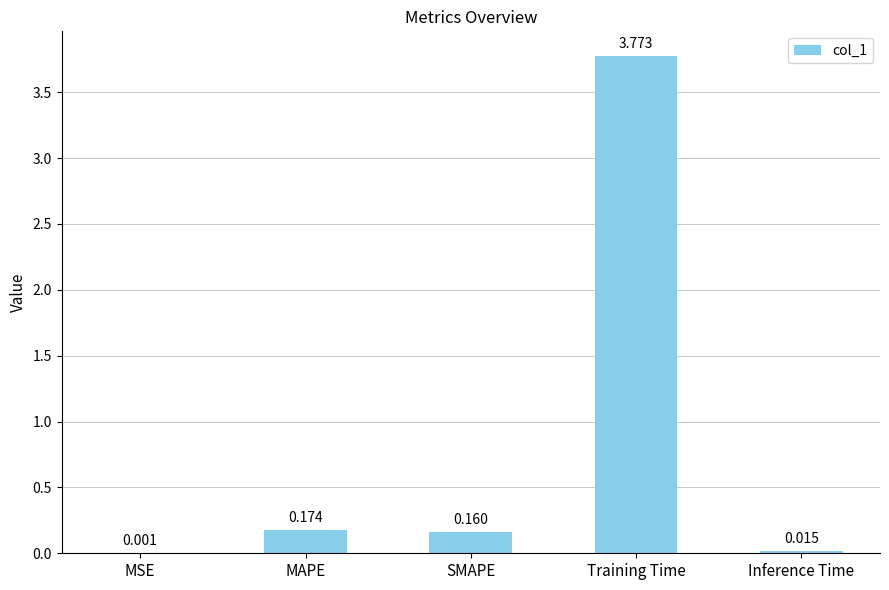

Which label corresponds to the largest value in the chart?

Training Time